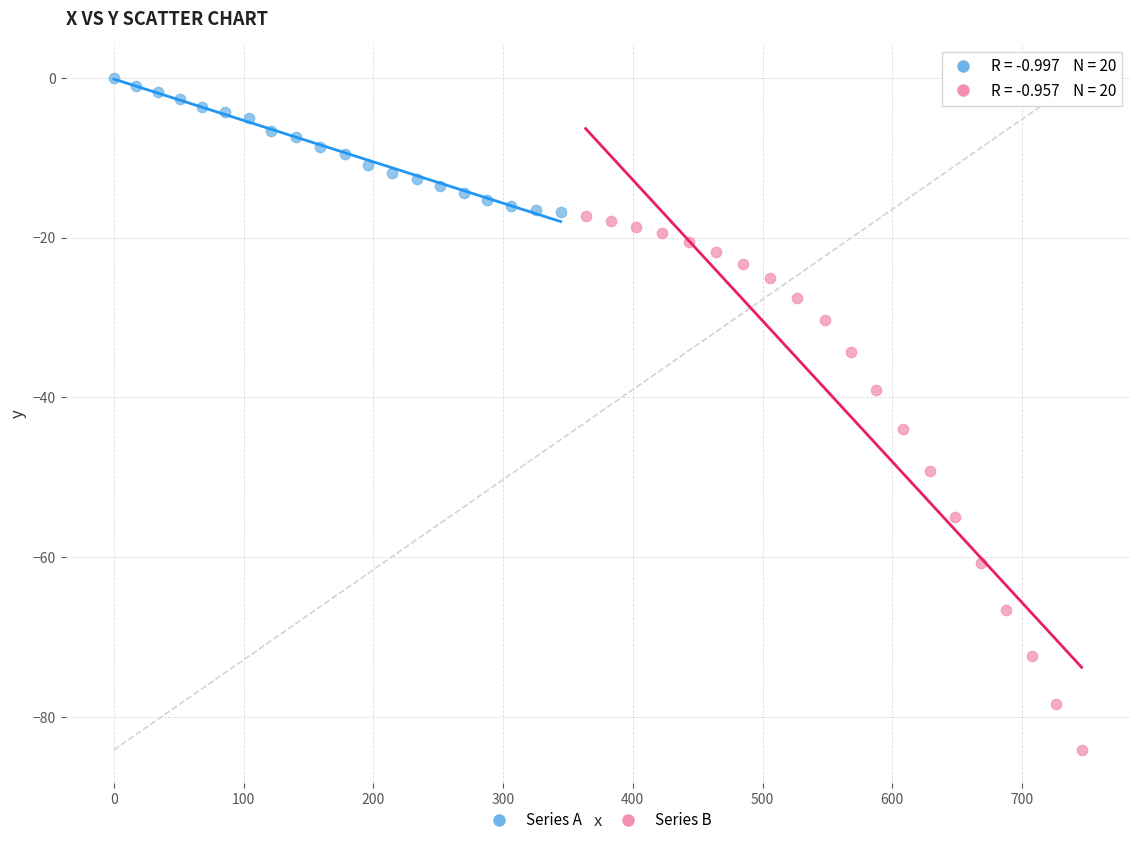

Which series has the largest Y range (max minus min)?

Series B